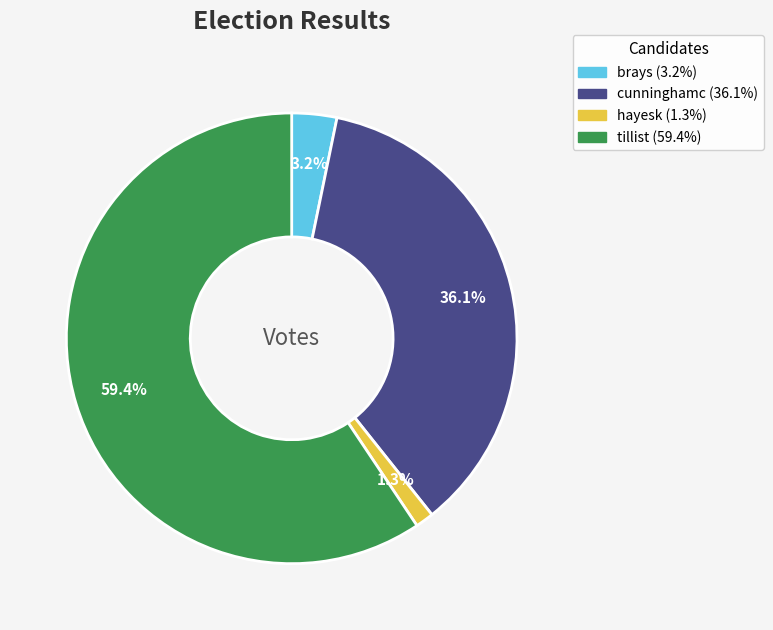

Count the number of slices in the pie.

4